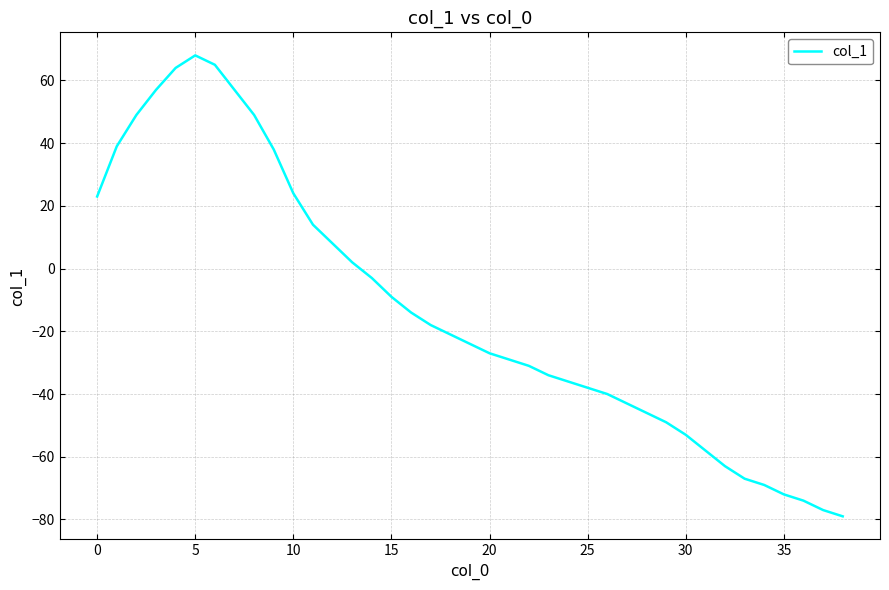

What is the minimum value shown in the chart?

-79